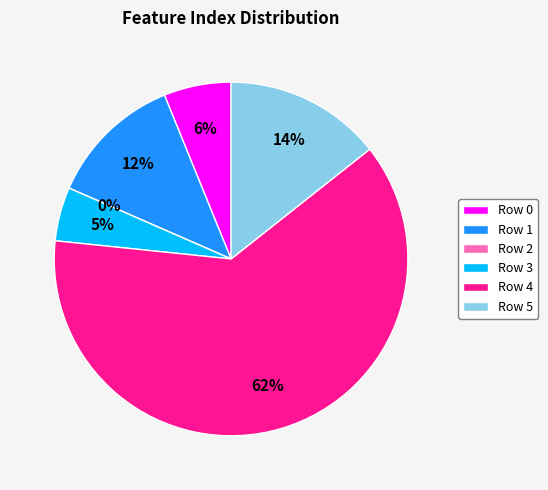

To the nearest percent, what is the average slice percentage?

17%